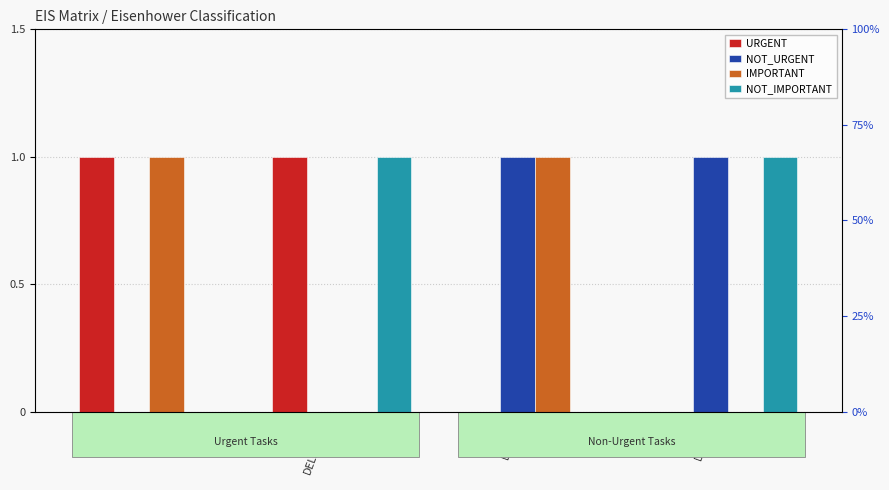

What are all the series names shown in the legend?

URGENT, NOT_URGENT, IMPORTANT, NOT_IMPORTANT